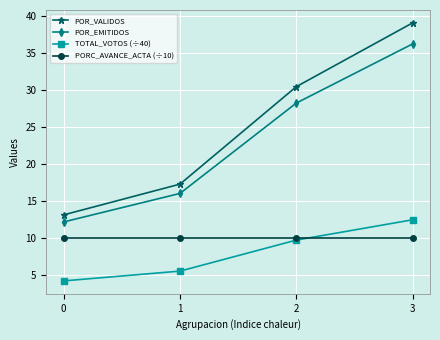

What is the maximum value for POR_VALIDOS?

39.1